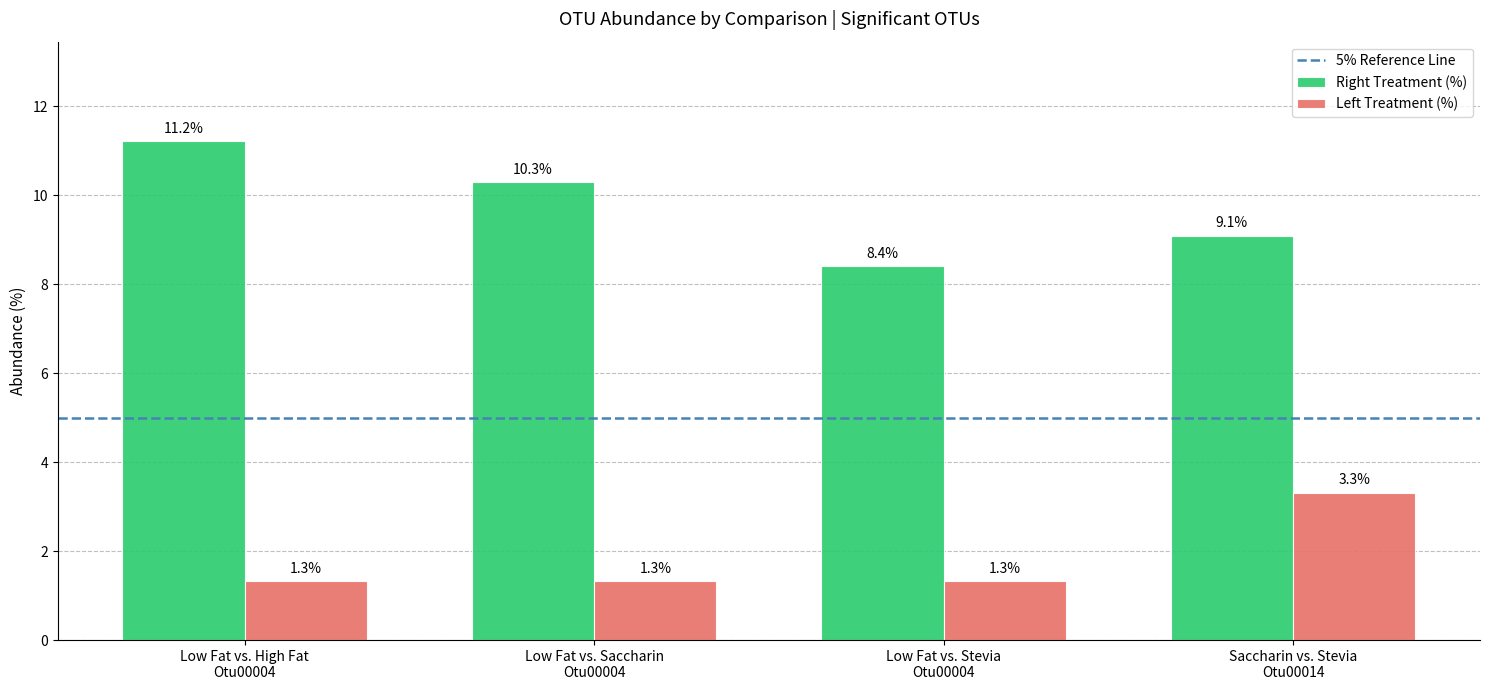

List the series in order of their peak value, lowest first.

Left Treatment (%), Right Treatment (%)